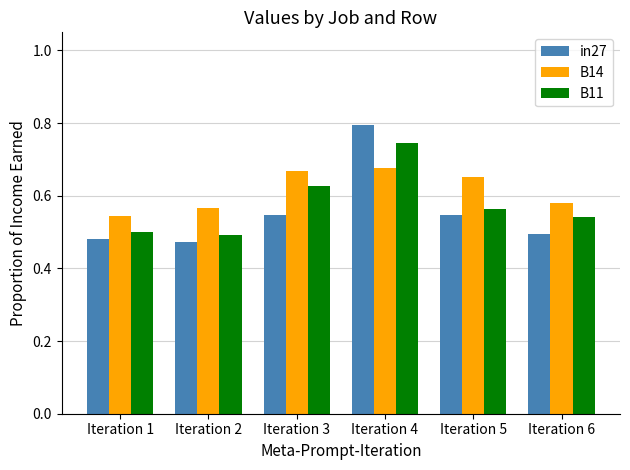

Which series has the largest range (max minus min)?

in27